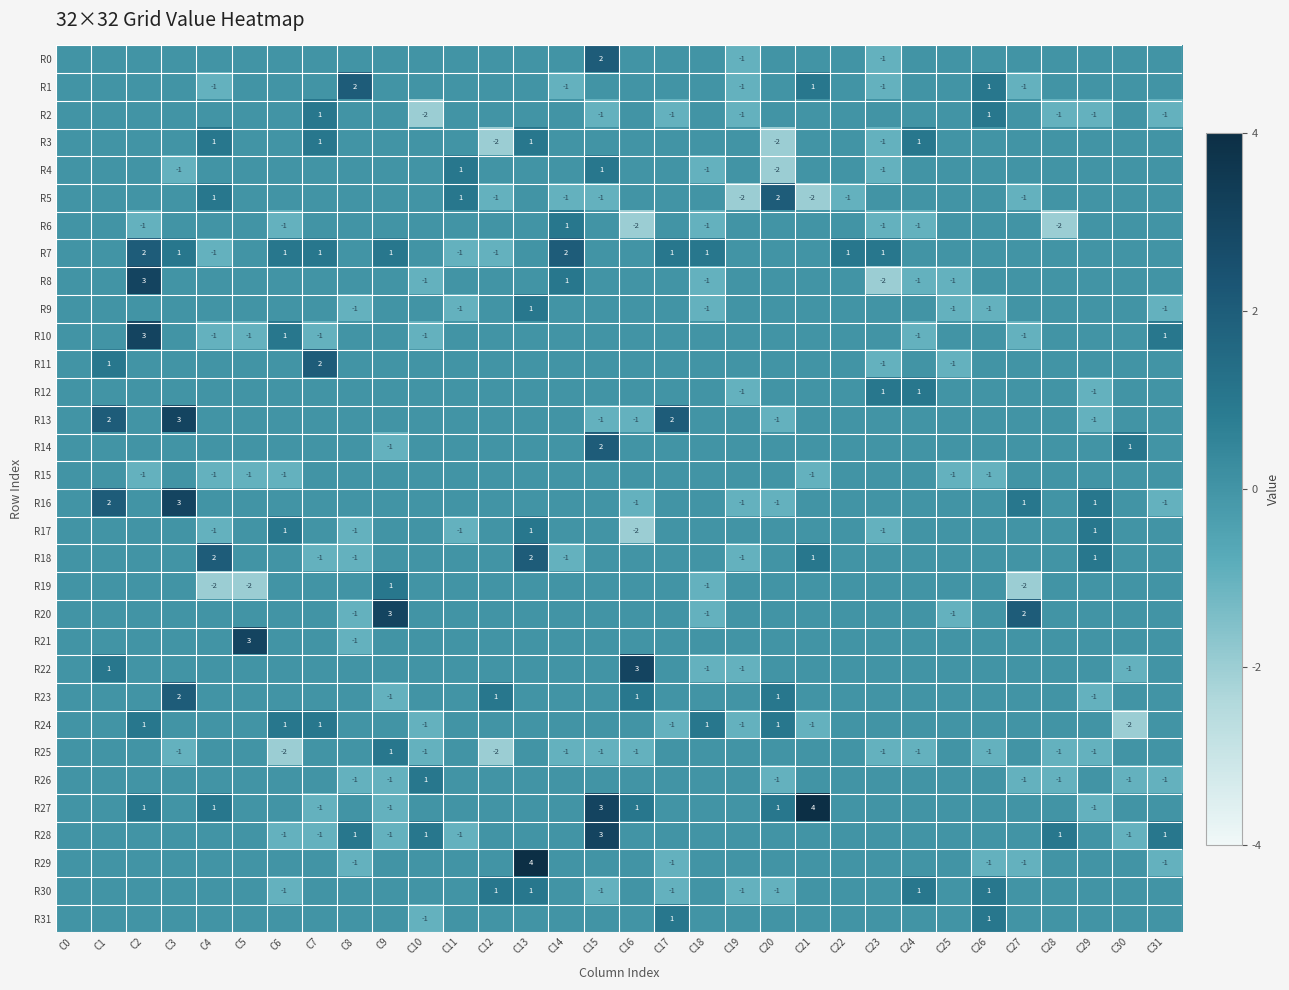

Is it true that R1 equals 0 at C23?

False